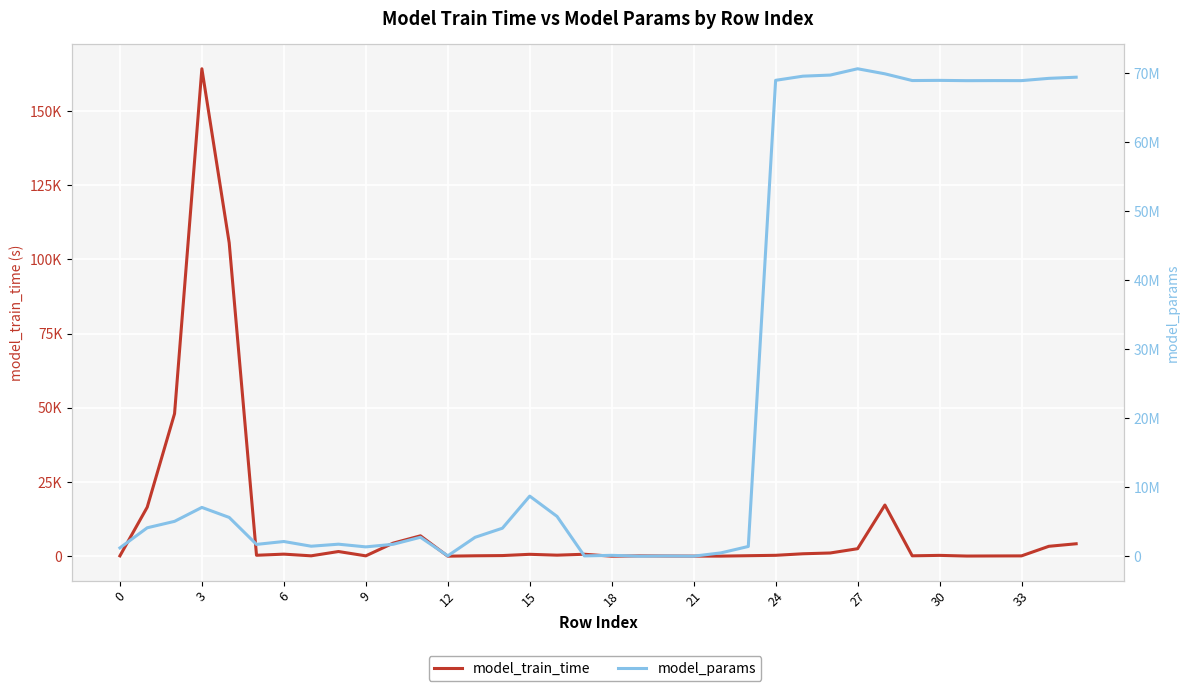

What is the label of the 17th point from the left?

16